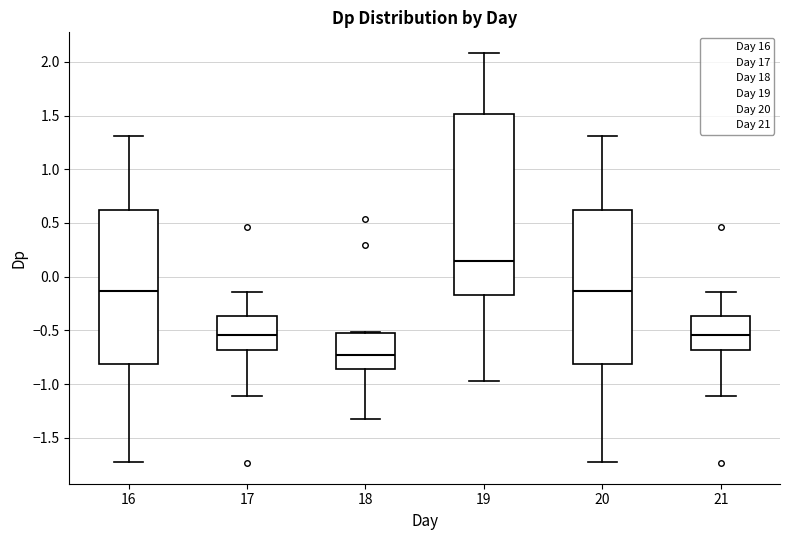

Reading left to right, transcribe this box plot: for each box, give where its median line is, the range the box spans, and where its two whiskers end, as read against the y-axis. The values are not printed on the chart, so give them approximately, as read against the axis.

16: median -0.15, box -0.80 to 0.60, whiskers -1.75 to 1.30
17: median -0.55, box -0.70 to -0.35, whiskers -1.10 to -0.15
18: median -0.75, box -0.85 to -0.50, whiskers -1.30 to -0.50
19: median 0.15, box -0.15 to 1.50, whiskers -0.95 to 2.10
20: median -0.15, box -0.80 to 0.60, whiskers -1.75 to 1.30
21: median -0.55, box -0.70 to -0.35, whiskers -1.10 to -0.15